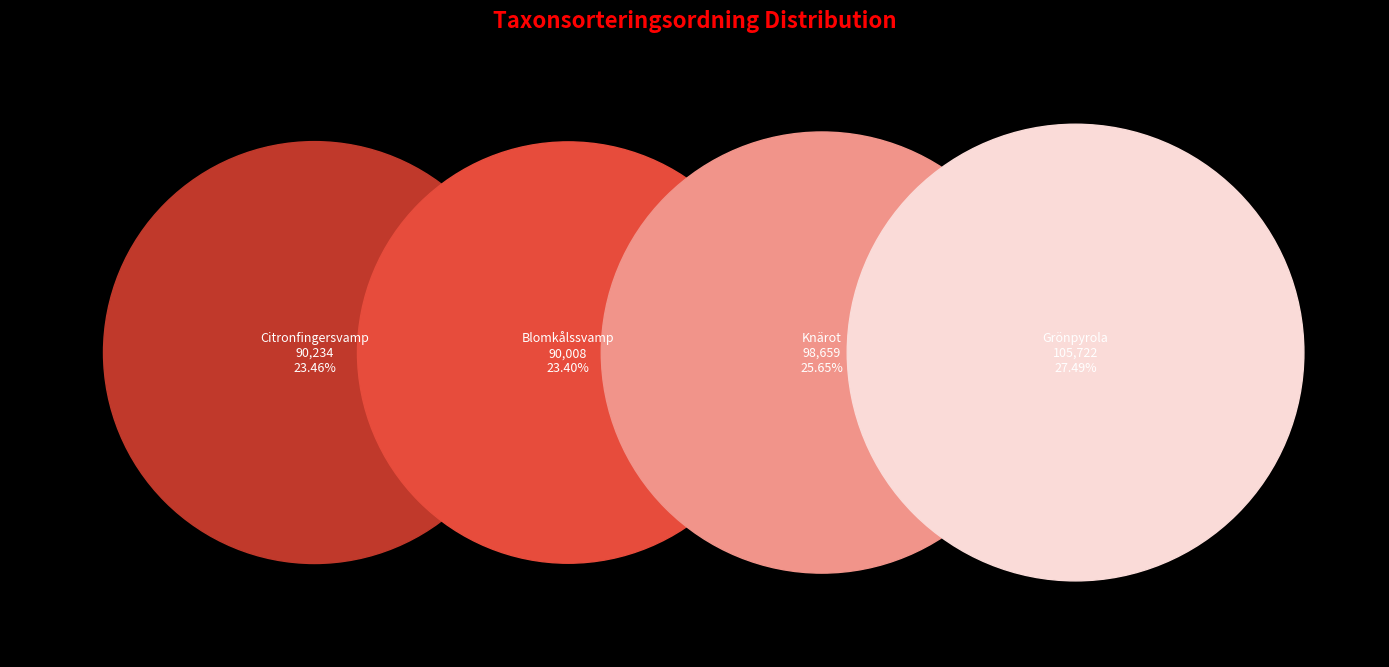

Between Citronfingersvamp and Knärot, which is larger?

Knärot